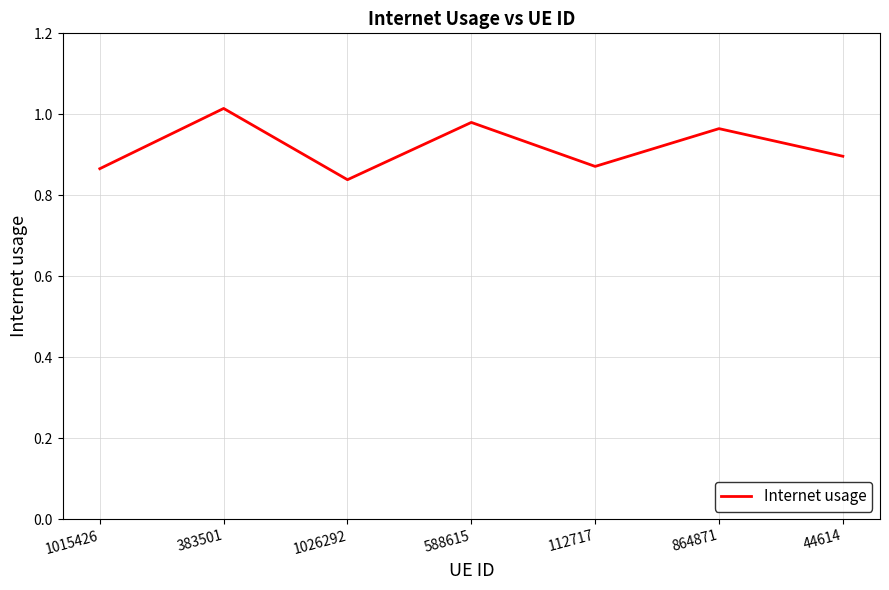

What is the difference between the values at 1026292 and 864871?

0.1